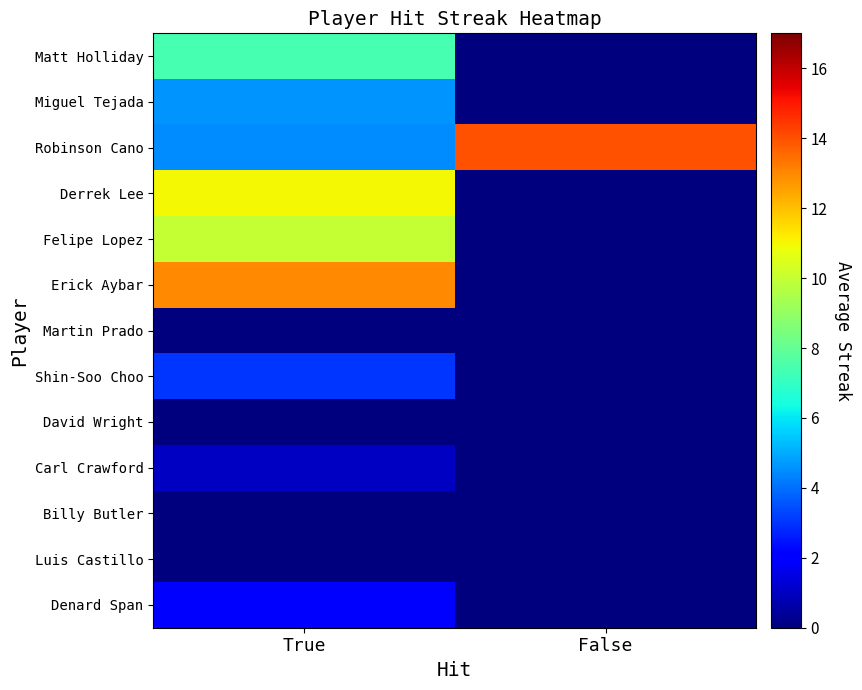

Reading left to right, extract all data points from this chart.

Matt Holliday: True=7.4	False=0.0
Miguel Tejada: True=4.6	False=0.0
Robinson Cano: True=4.5	False=14.0
Derrek Lee: True=11.0	False=0.0
Felipe Lopez: True=10.0	False=0.0
Erick Aybar: True=13.0	False=0.0
Martin Prado: True=0.0	False=0.0
Shin-Soo Choo: True=3.0	False=0.0
David Wright: True=0.0	False=0.0
Carl Crawford: True=1.0	False=0.0
Billy Butler: True=0.0	False=0.0
Luis Castillo: True=0.0	False=0.0
Denard Span: True=2.0	False=0.0